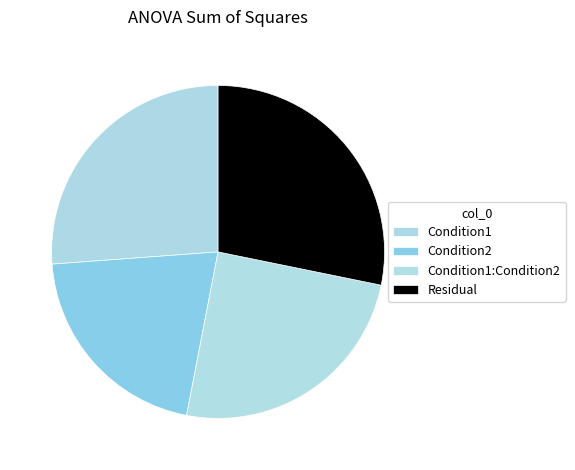

Which category has the smallest portion of the pie?

Condition2